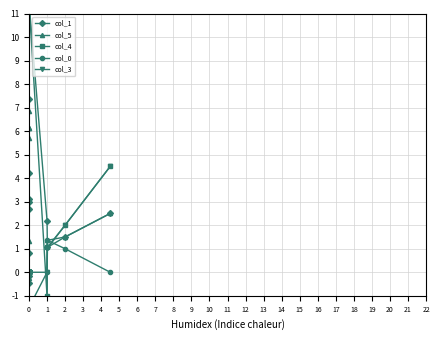

How many interior local peaks does the col_0 series have?

11